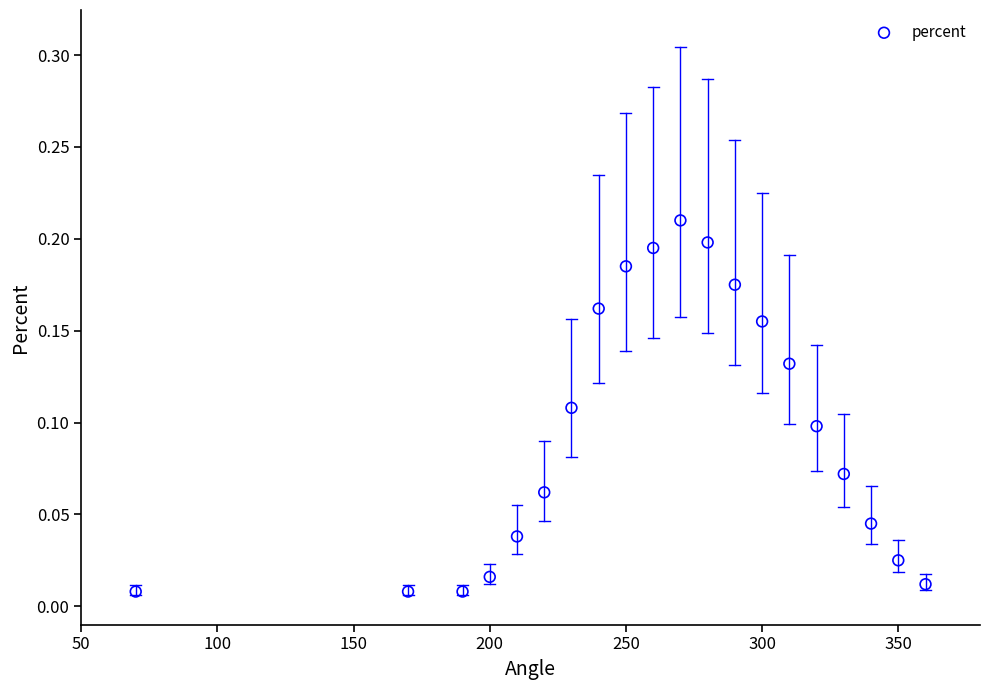

What is the range of X values (max minus min)?

290.0